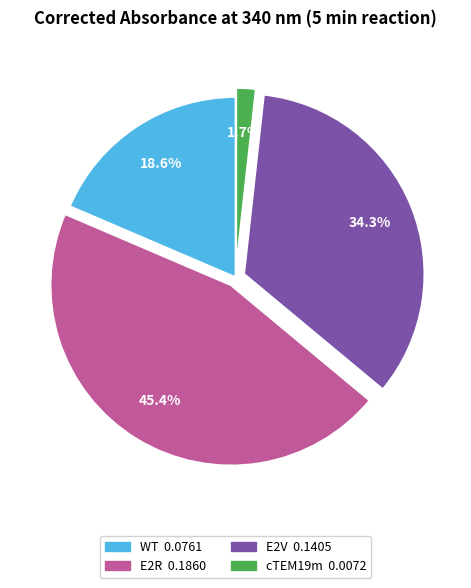

Does any single category account for the majority?

No